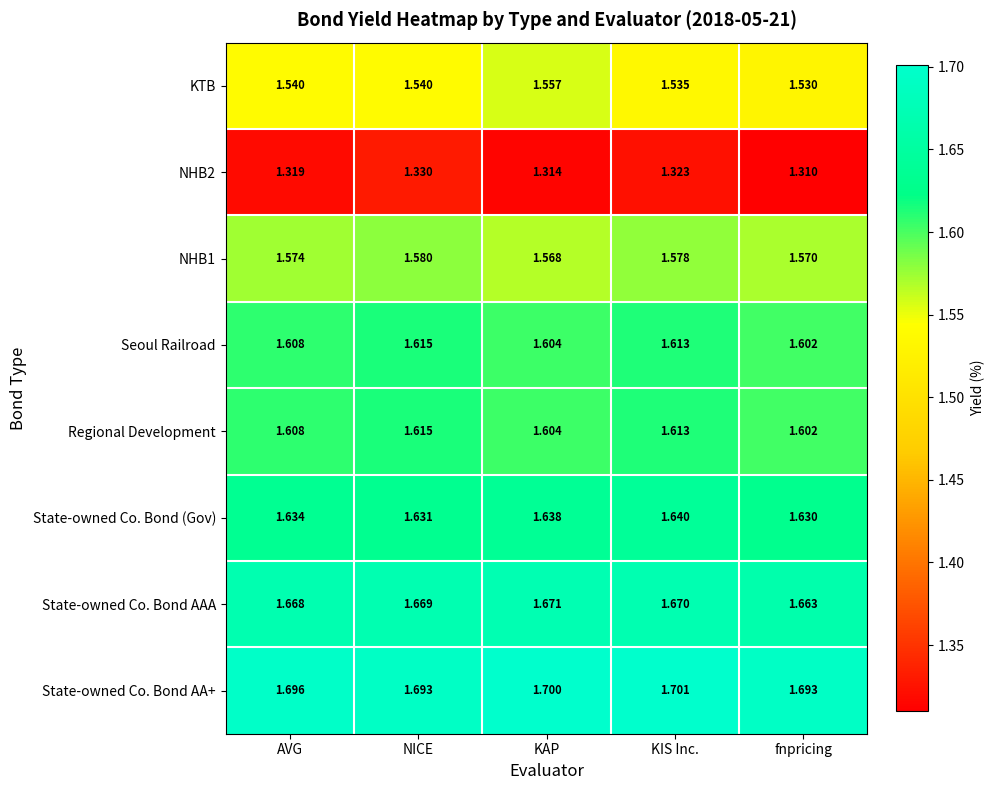

What is the total value across all series at AVG?

12.6